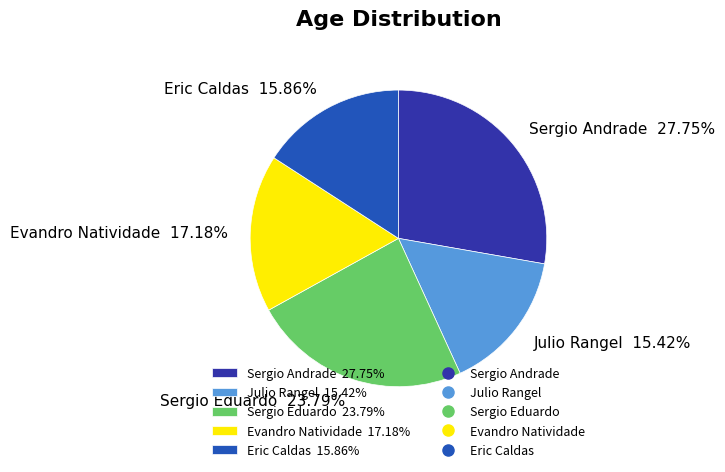

How many slices are in this pie chart?

5